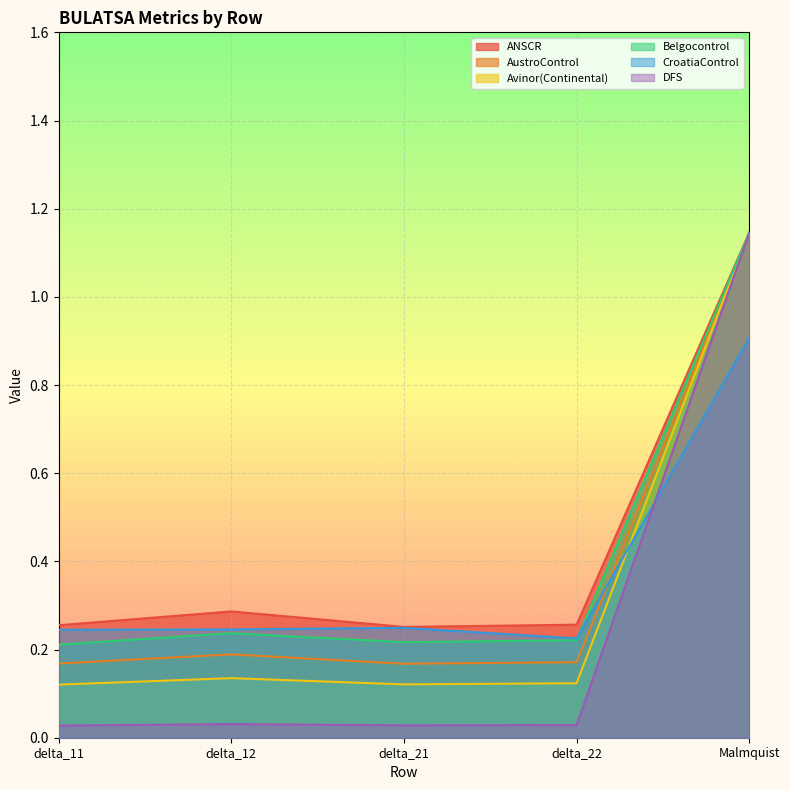

At which label is ANSCR closest to 0?

delta_21